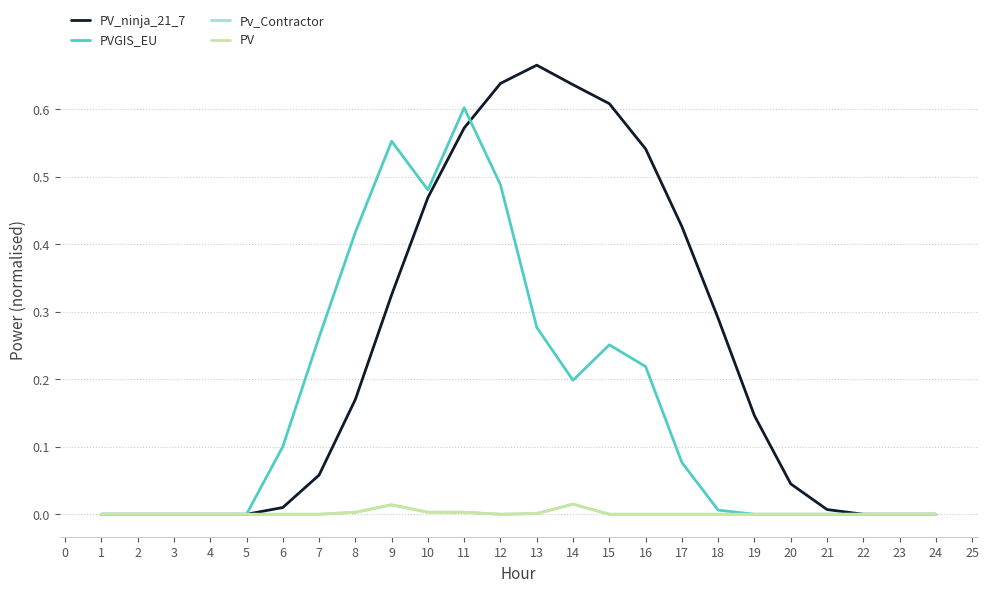

Is this an area chart (filled region under the line)?

No